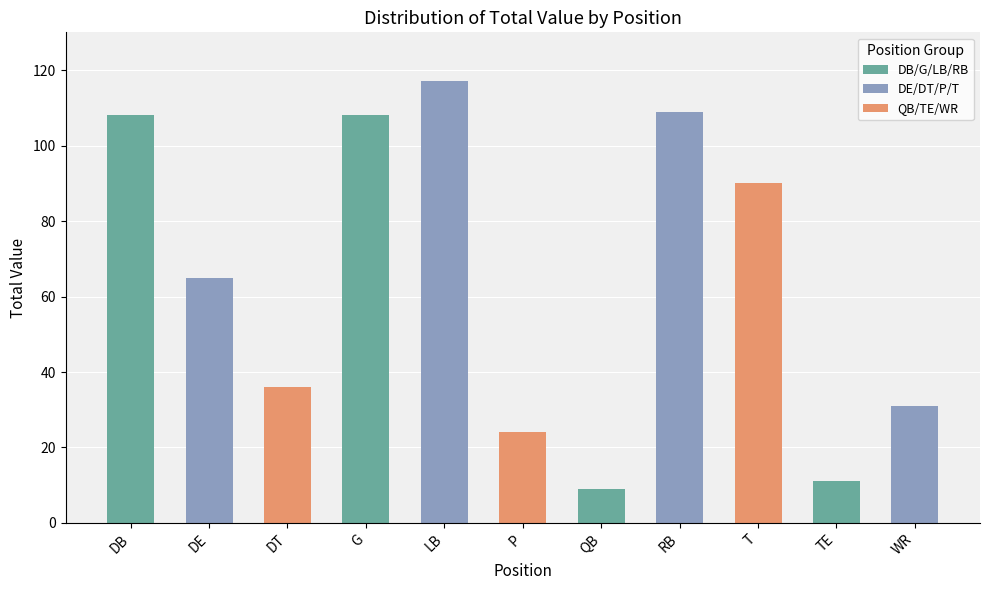

Between TE and DE, which is larger?

DE